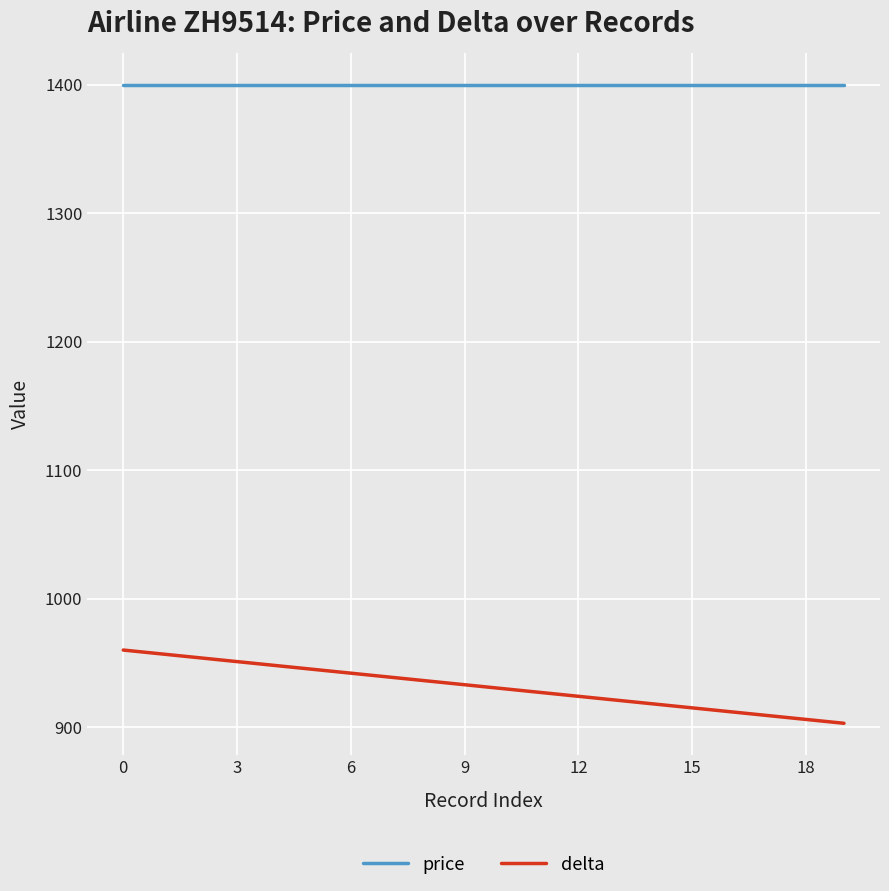

Which series has the widest spread of values?

delta